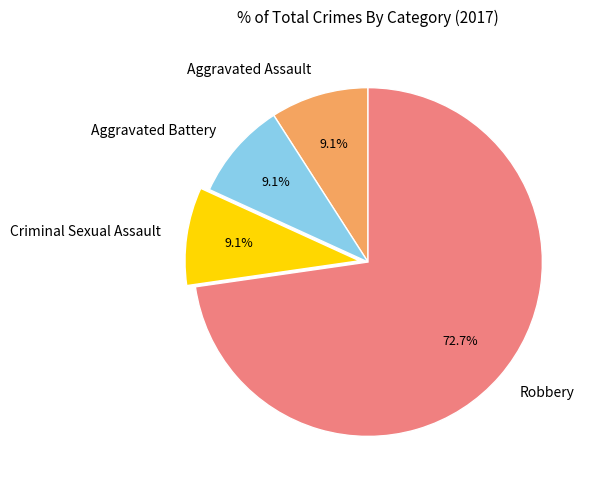

Which category accounts for the majority?

Robbery